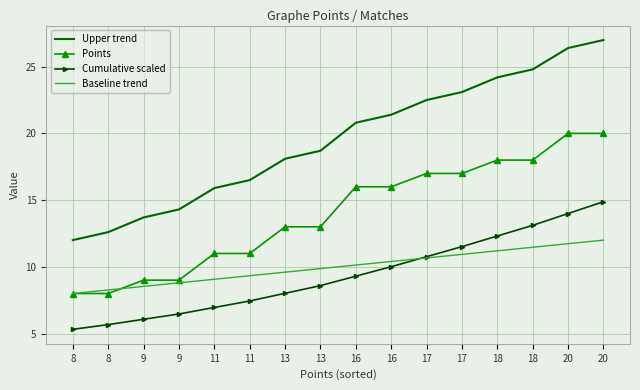

What are all the series names shown in the legend?

Upper trend, Points, Cumulative scaled, Baseline trend